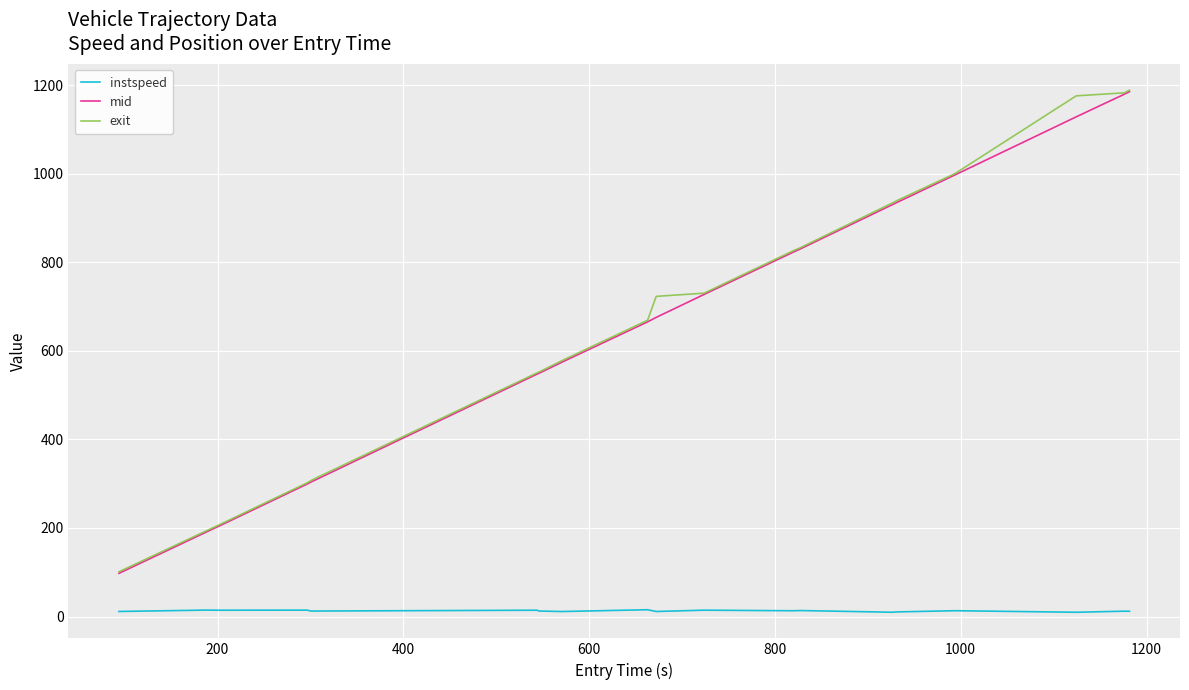

What is the difference between the maximum and minimum values in the mid series?

1087.4